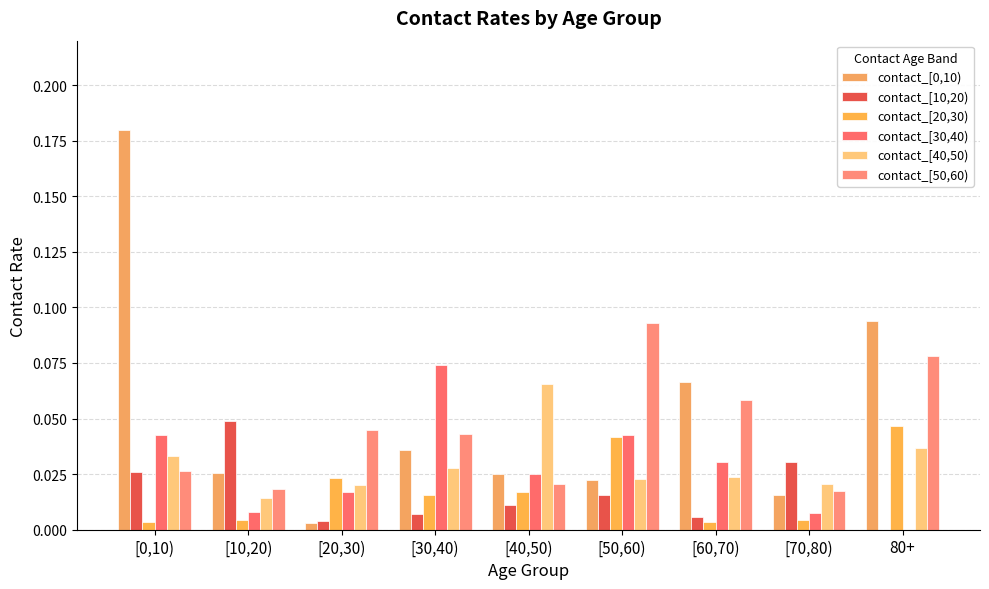

Count the number of data series in this chart.

6